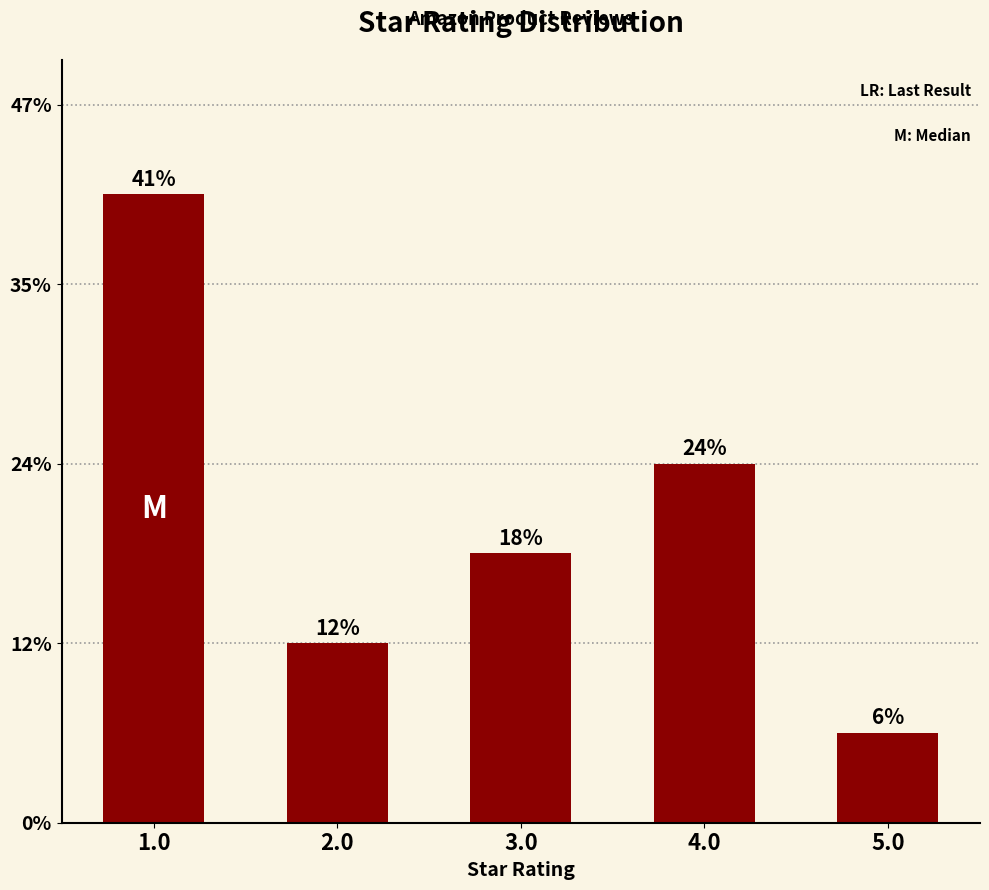

List the labels in order of value, smallest first.

5.0, 2.0, 3.0, 4.0, 1.0